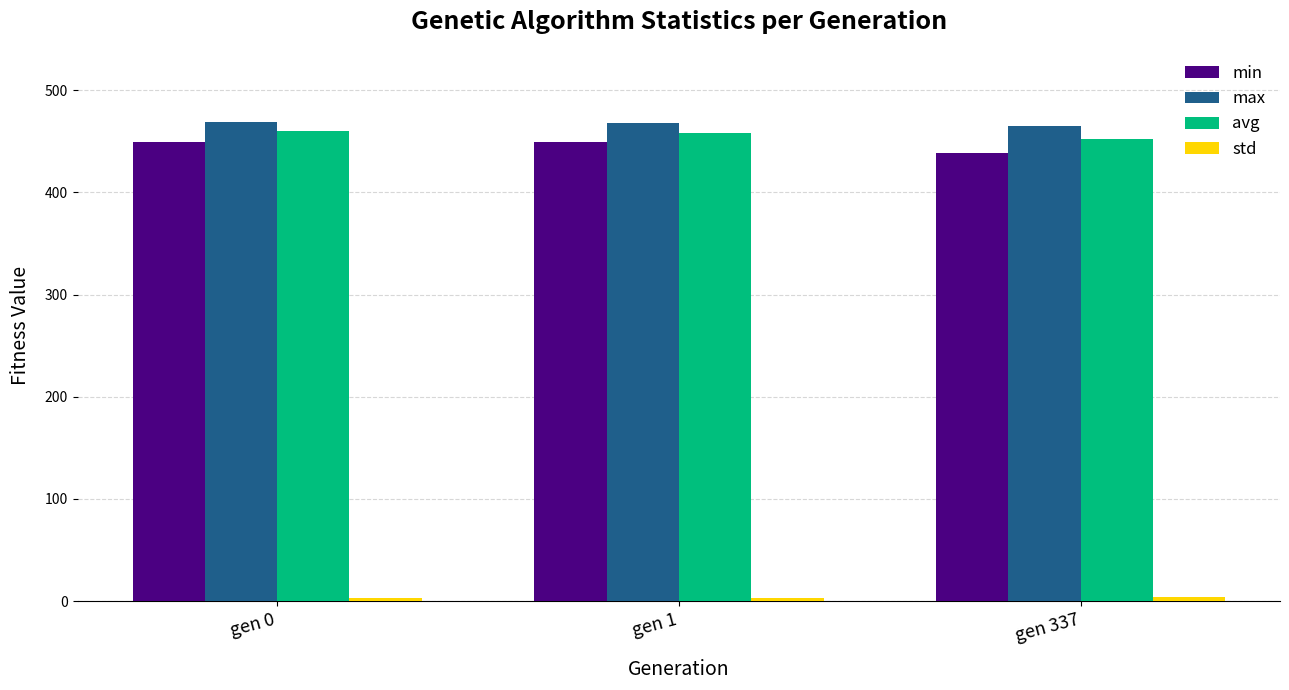

What is the greatest value displayed?

469.2